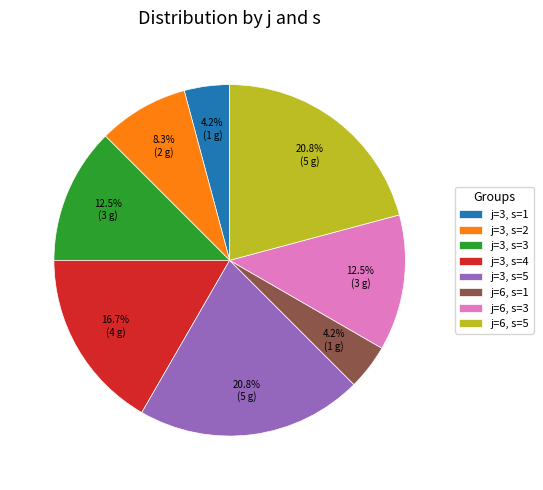

What portion of the pie excludes j=3, s=5?

79.2%